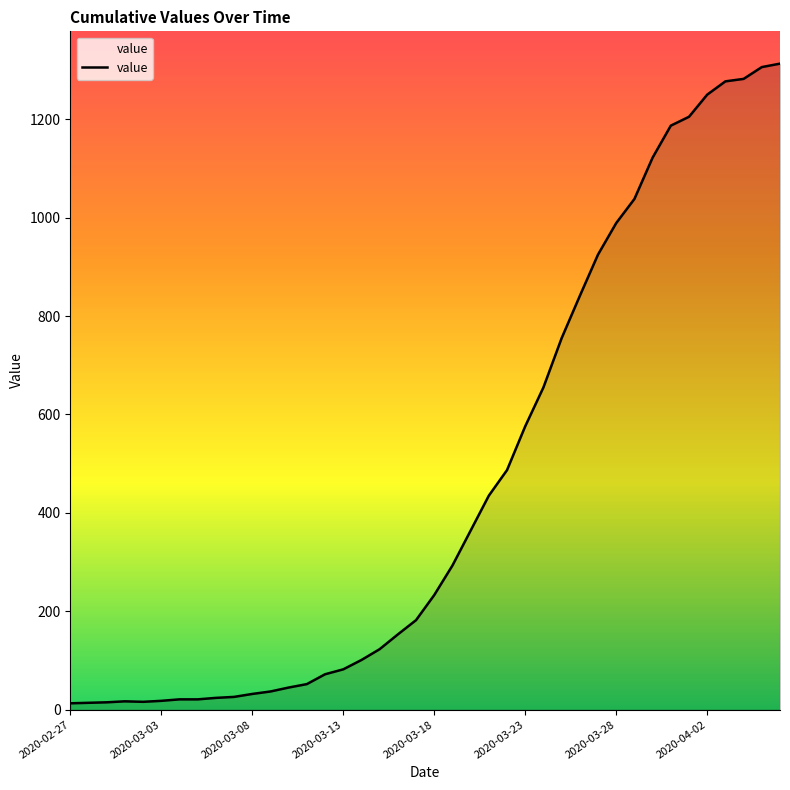

What is the difference between the maximum and minimum values?

1300